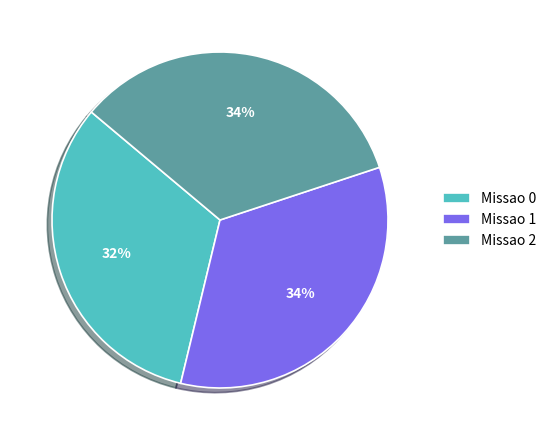

To the nearest percent, what percentage of the pie is Missao 1?

34%